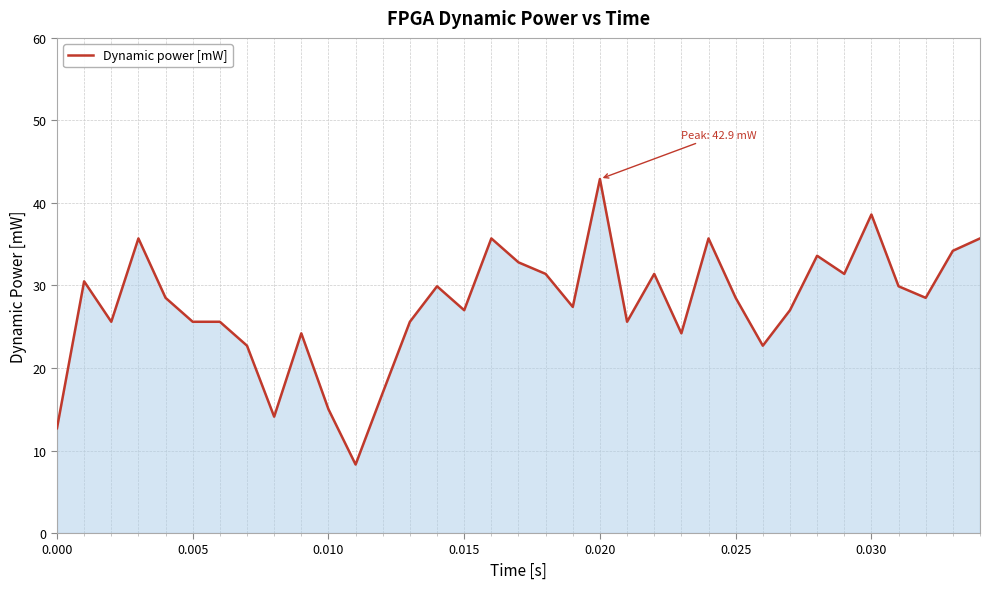

What is the smallest value displayed?

8.3